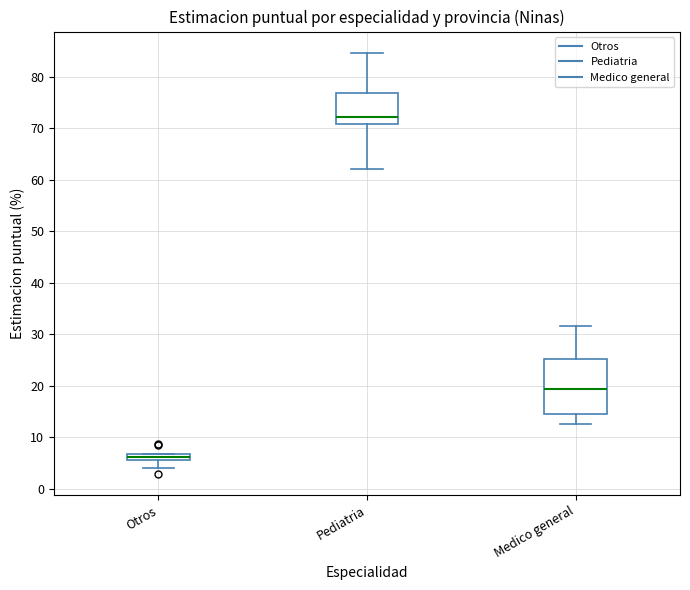

Which box's median line is the highest?

Pediatria